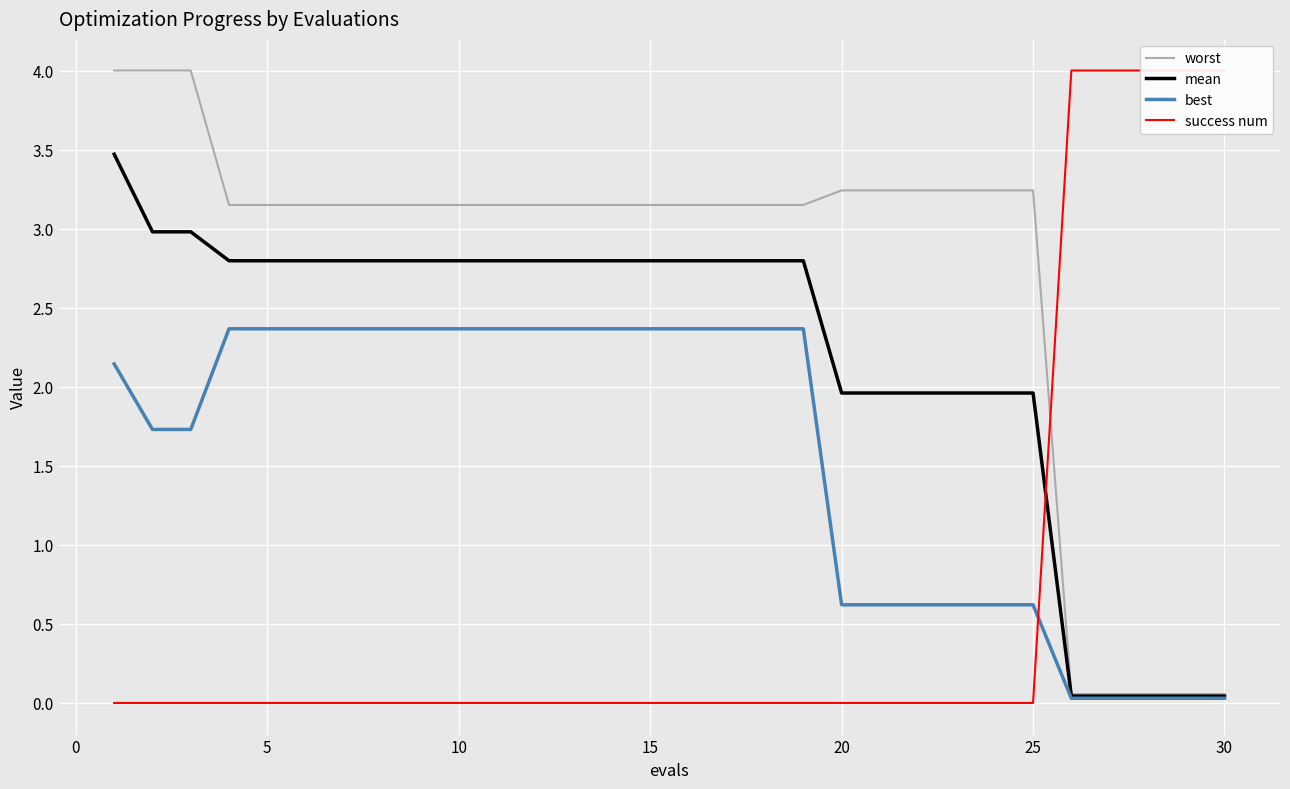

True or false: best has a value of 0.6 at 20.

True